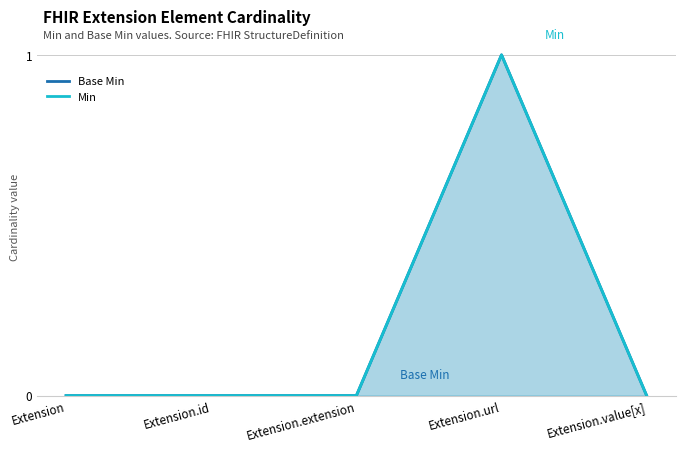

How many interior local peaks does the Min series have?

1